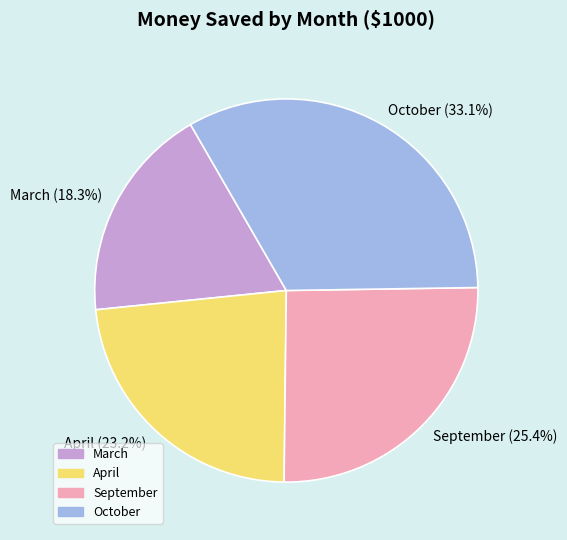

Does March represent more than half of the total?

No